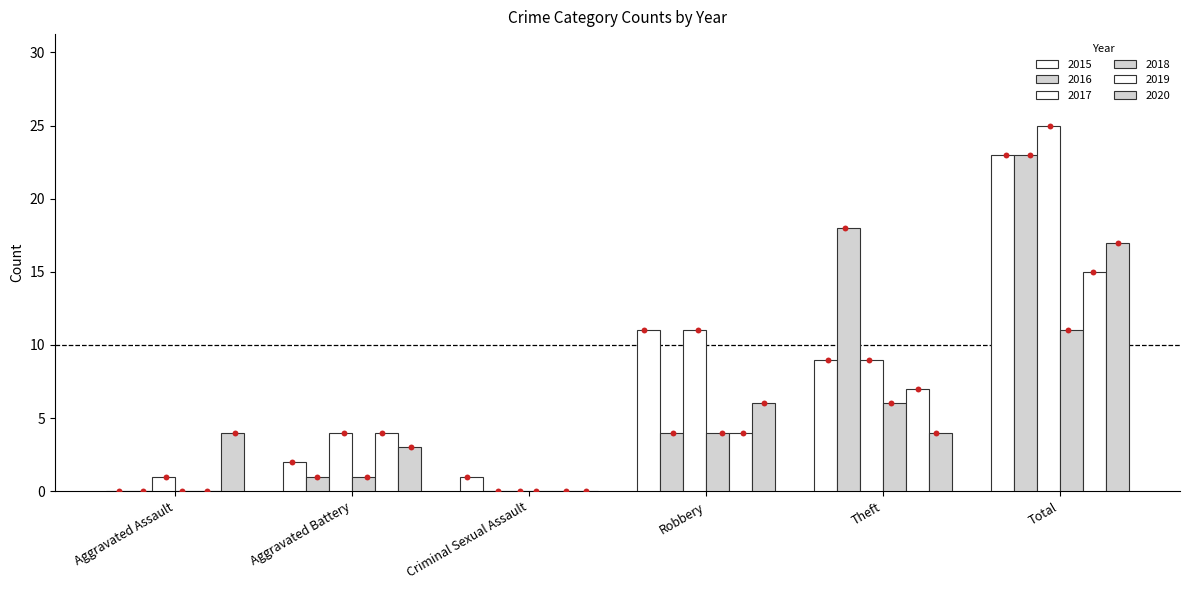

Is the value of 2016 at Total greater than the value of 2018 at Criminal Sexual Assault?

Yes